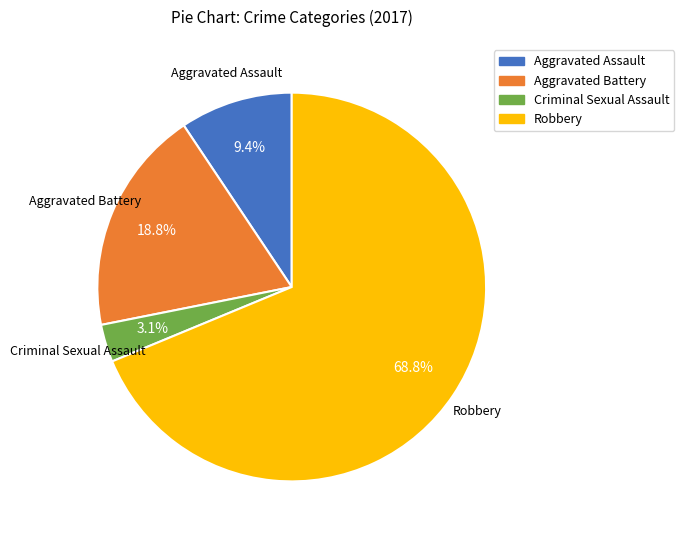

Does Robbery account for over 50% of the chart?

Yes